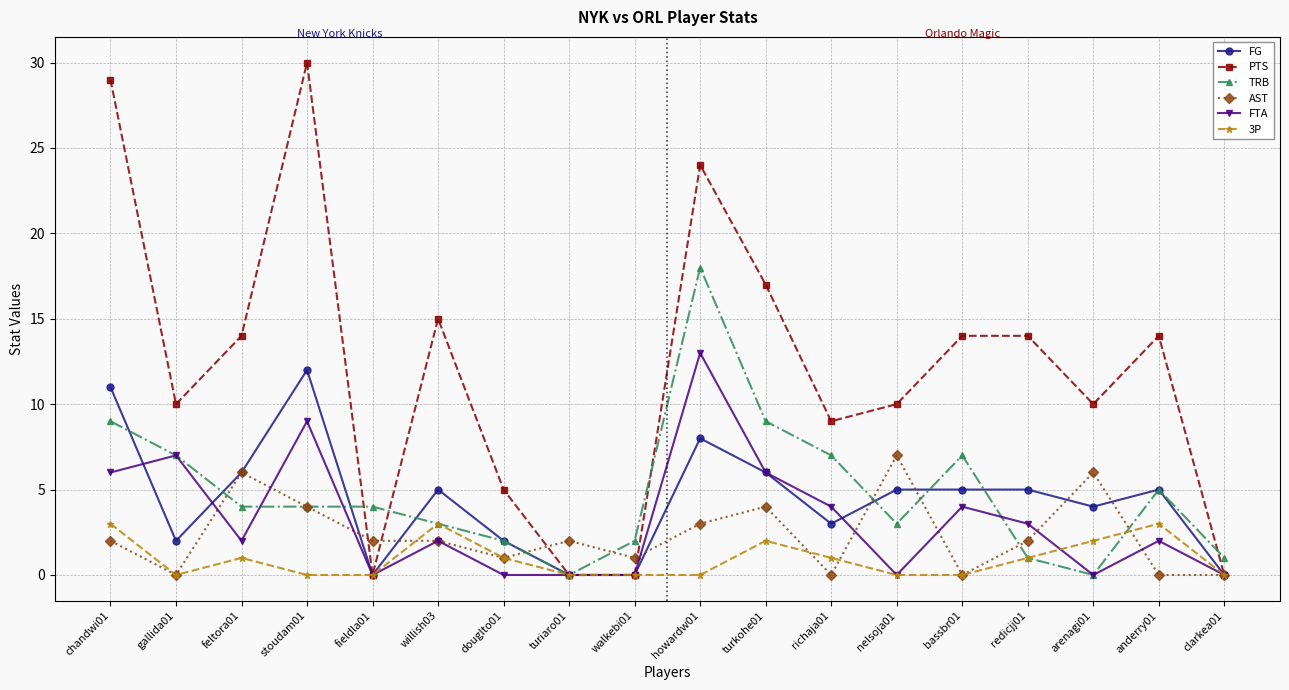

What is the difference between the maximum and minimum values in the AST series?

7